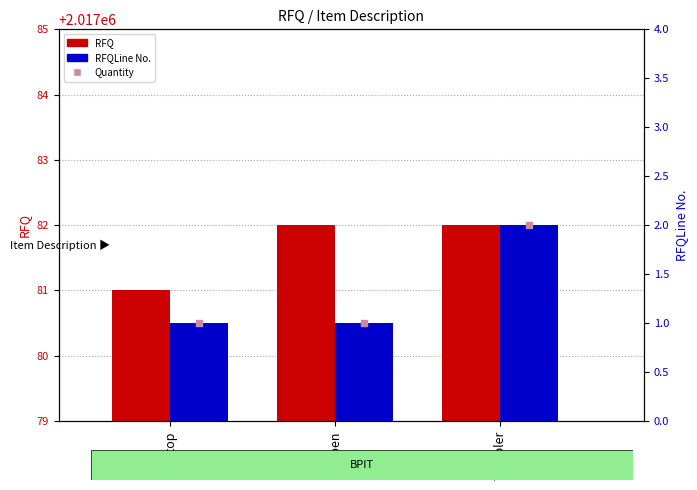

Which series has the largest total across all categories?

RFQ marker